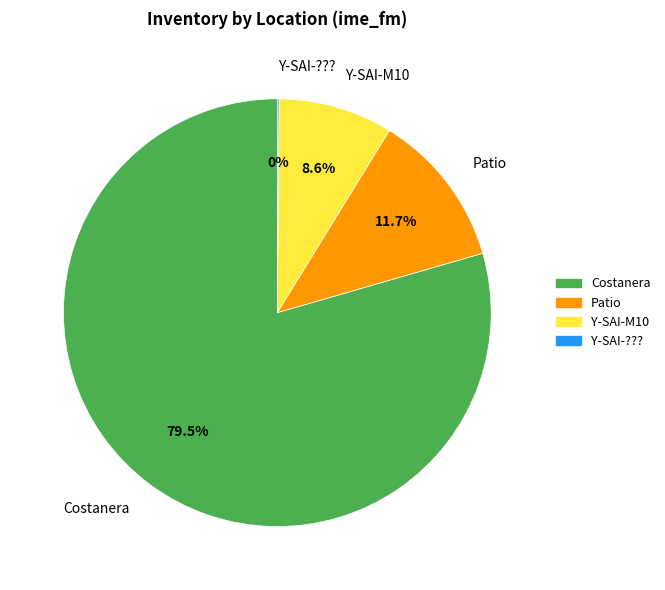

What is the ratio of the value at Y-SAI-M10 to the value at Patio?

0.7